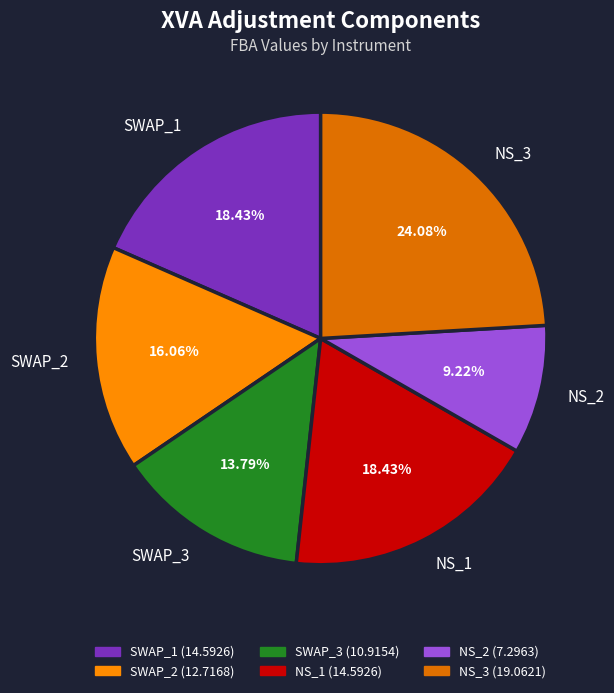

How many slices are in this pie chart?

6